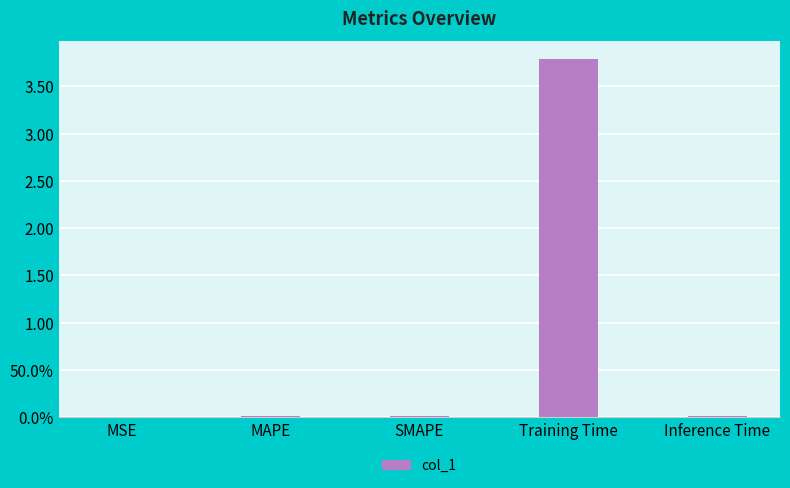

Between Training Time and SMAPE, which is larger?

Training Time